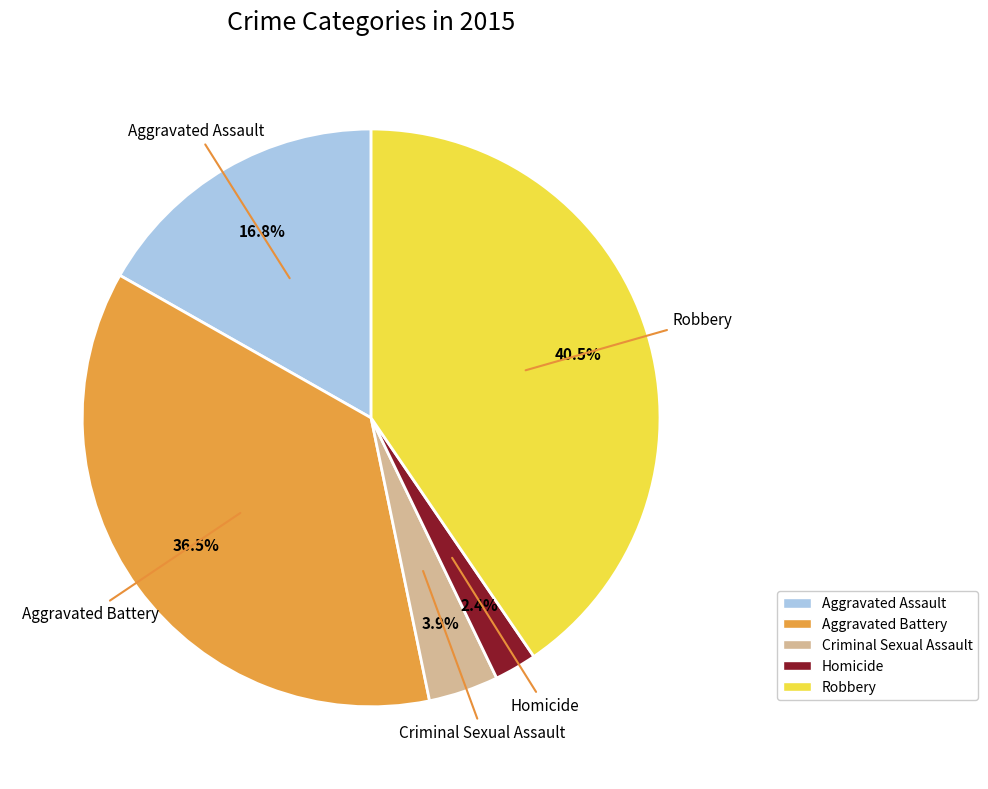

Count the number of slices in the pie.

5